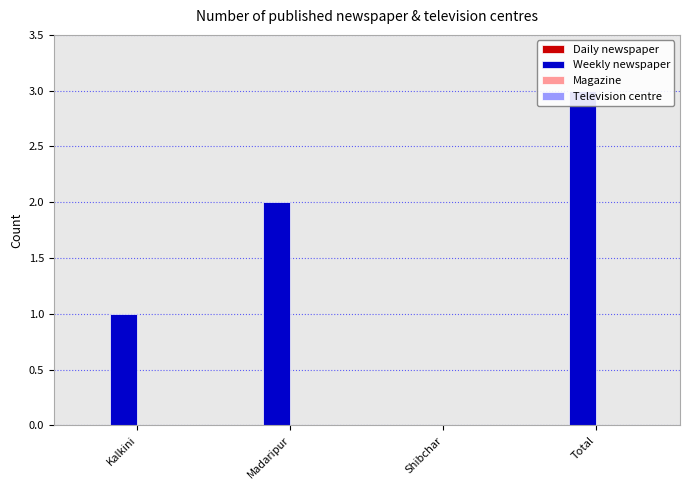

Reading left to right, list all the values displayed in this chart.

Daily newspaper: 0	0	0	0
Weekly newspaper: 1	2	0	3
Magazine: 0	0	0	0
Television centre: 0	0	0	0